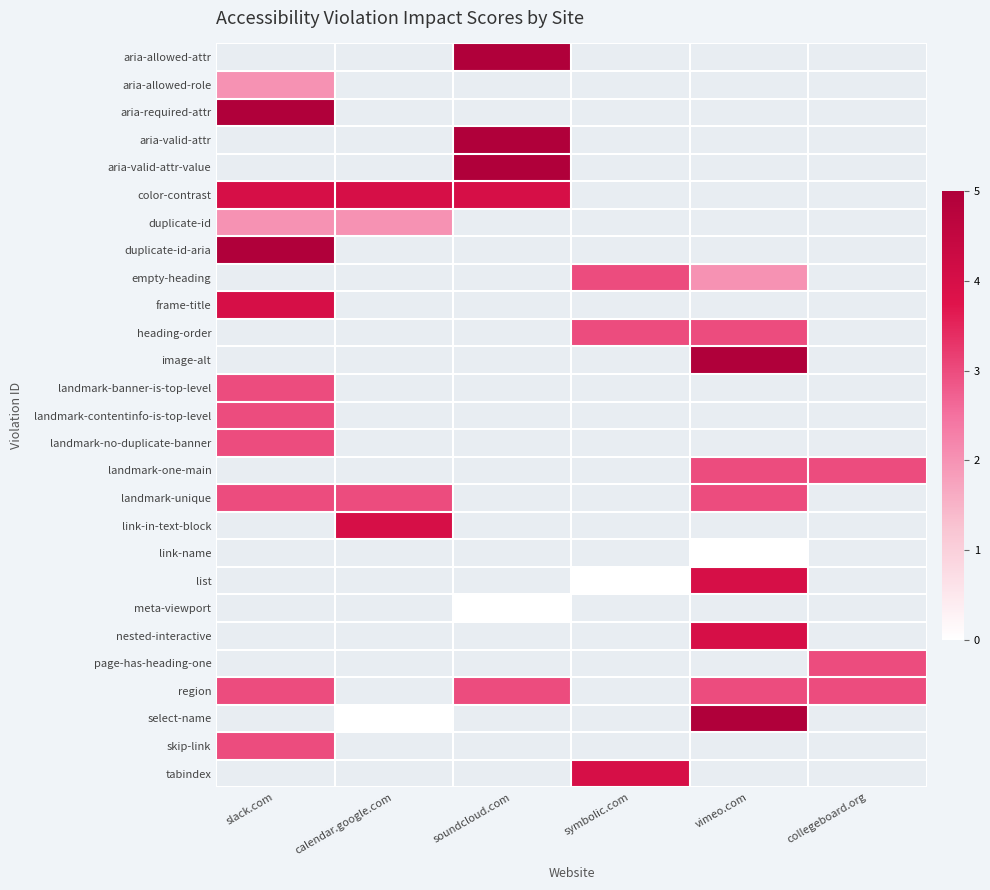

At how many categories does at least one series exceed 3?

5